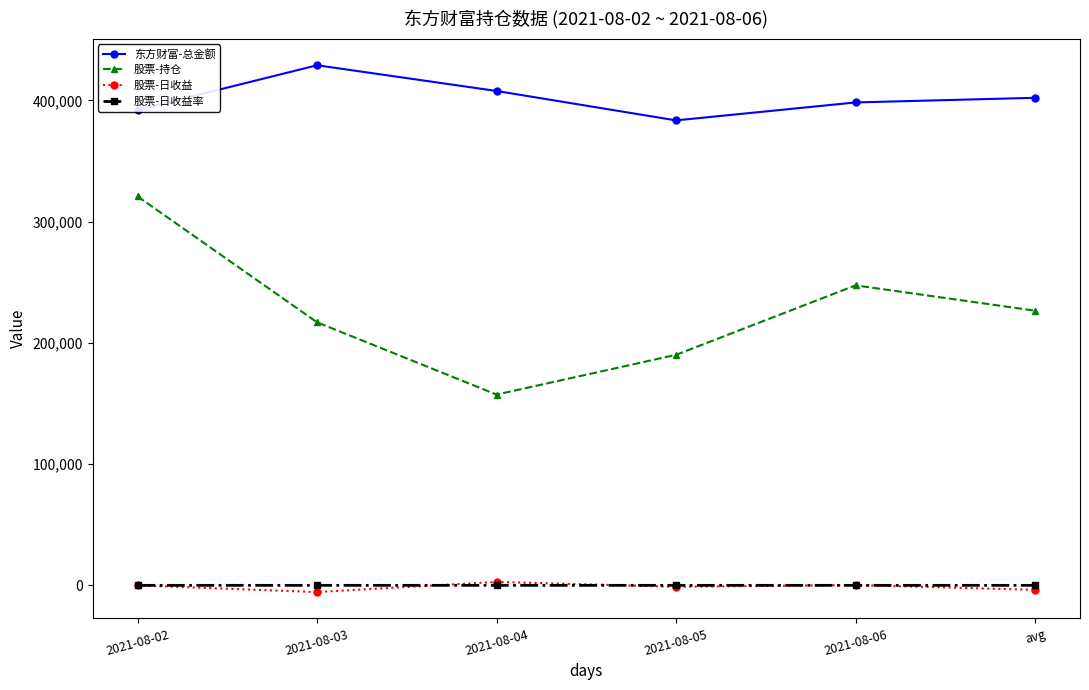

True or false: 股票-持仓 and 东方财富-总金额 intersect in this chart.

False